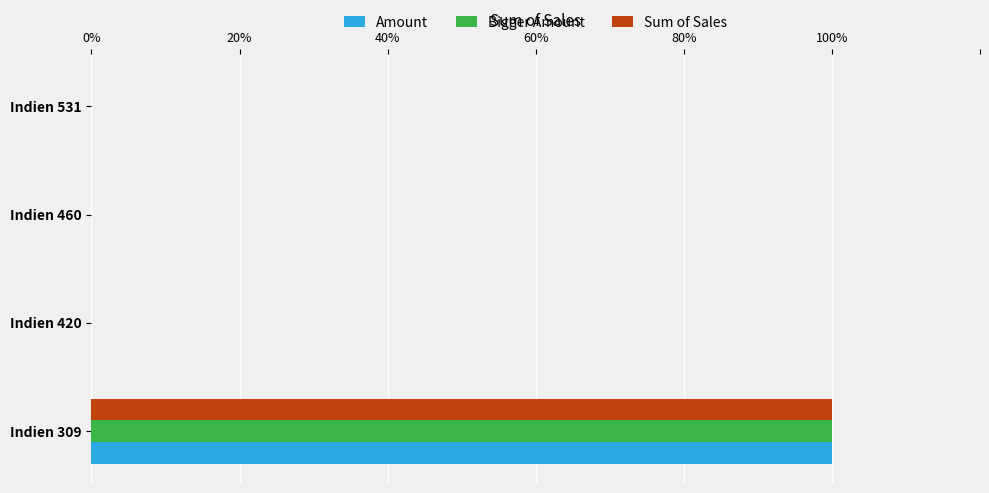

Does the chart contain stacked bars?

No